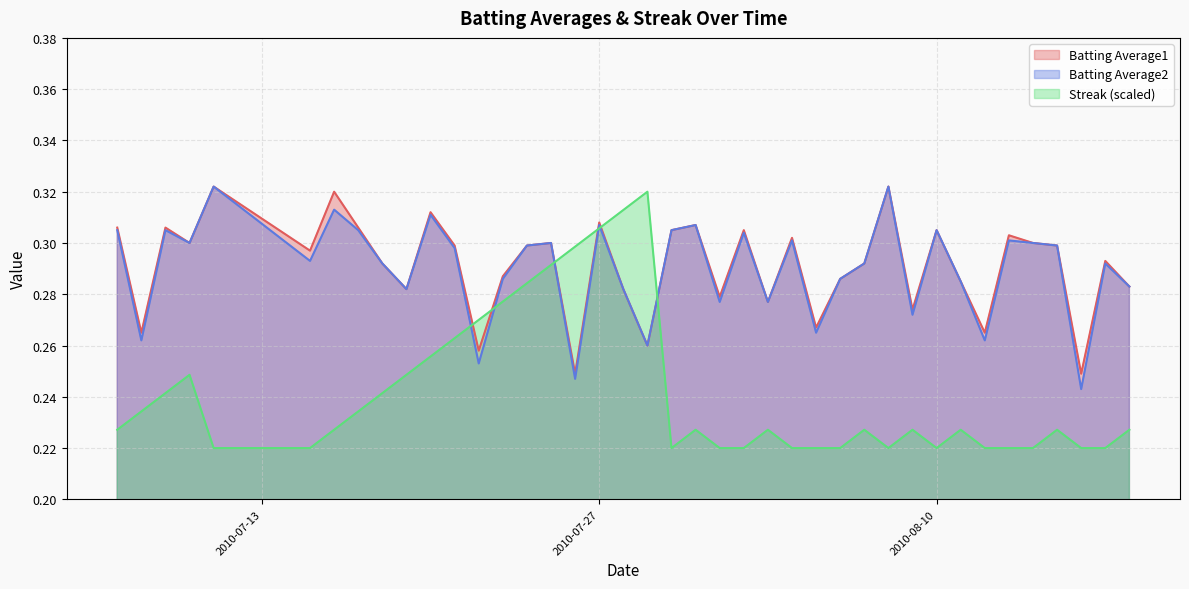

Between 2010-08-08 and 2010-08-16, which series saw the biggest shift?

Batting Average2